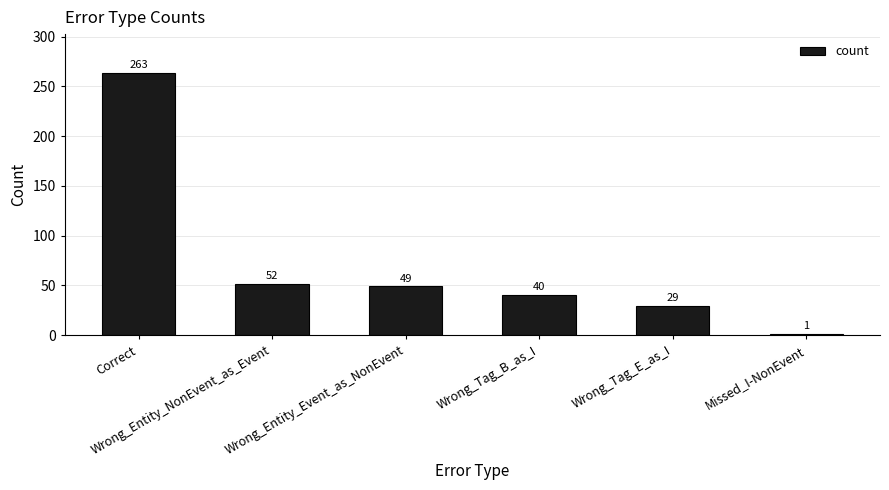

Reading left to right, transcribe all the data shown in this chart.

263	52	49	40	29	1